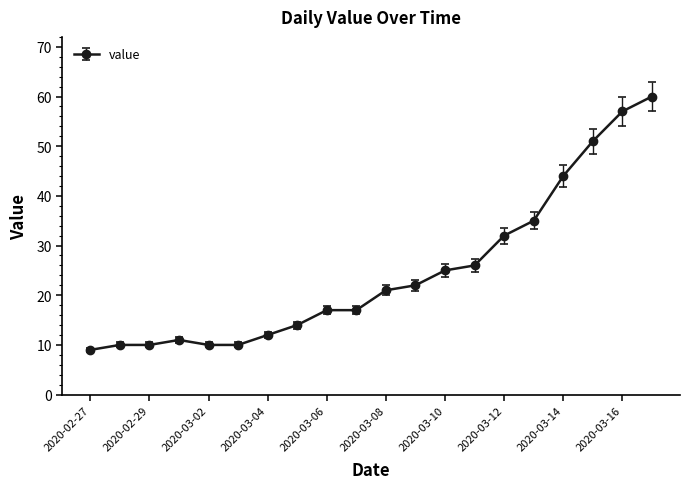

What is the value of the 4th point from the left?

11